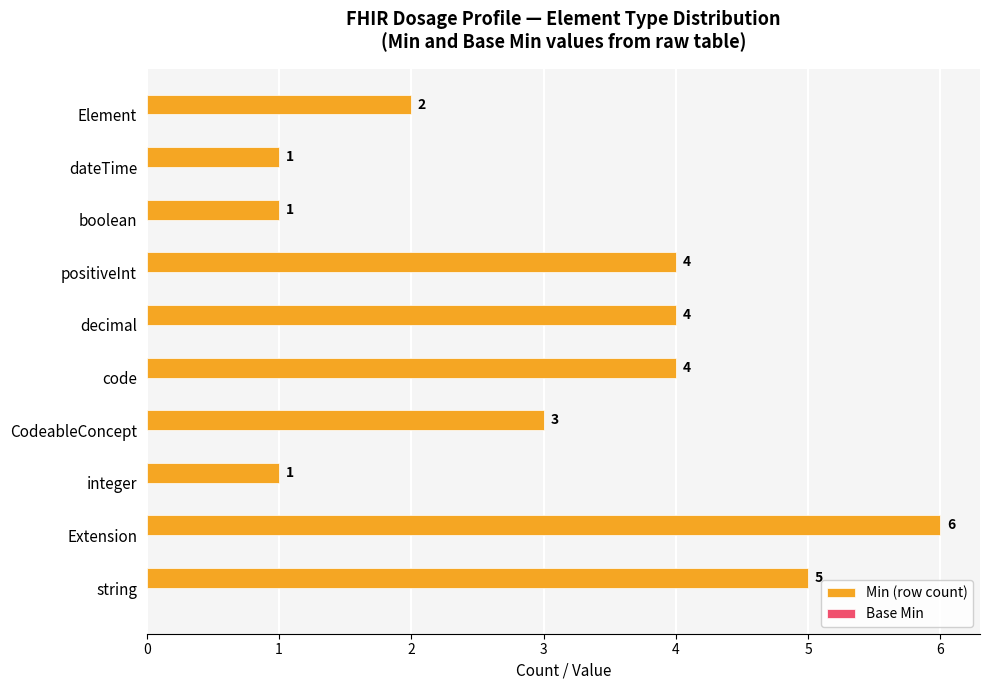

What is the difference between the second highest and second lowest values?

4